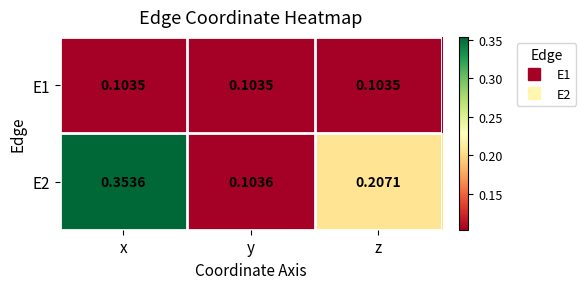

Rank the categories by E2 value from lowest to highest.

y, z, x